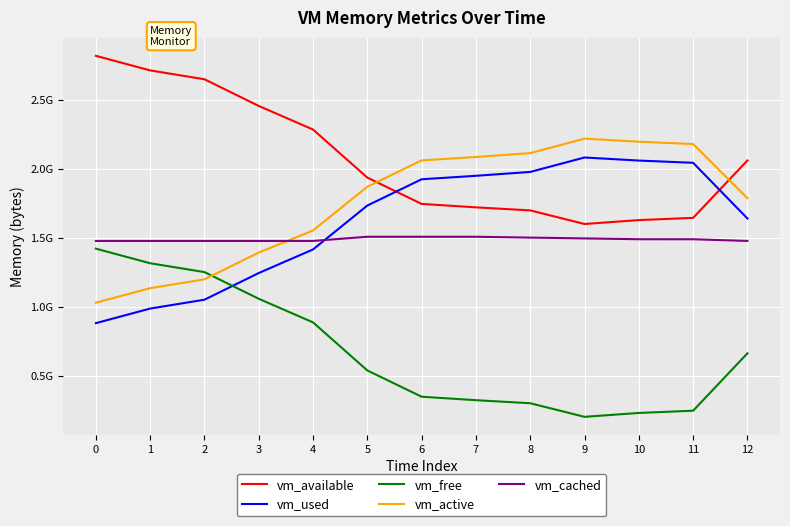

What is the maximum value for vm_cached?

1509879808